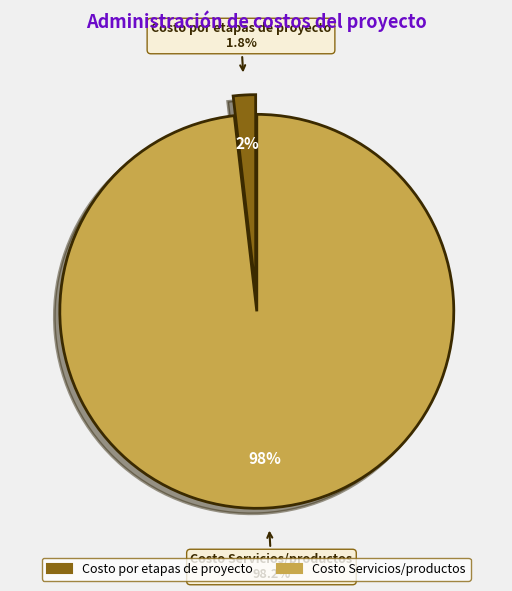

Which slice is the largest?

Costo Servicios/productos